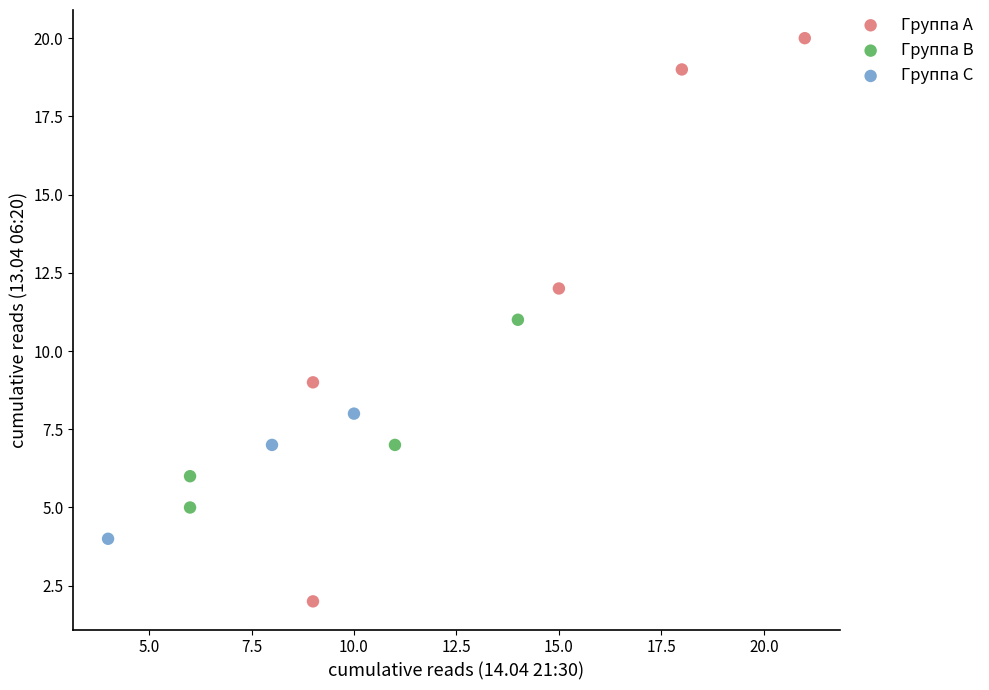

Which series reaches the maximum Y coordinate?

Группа A